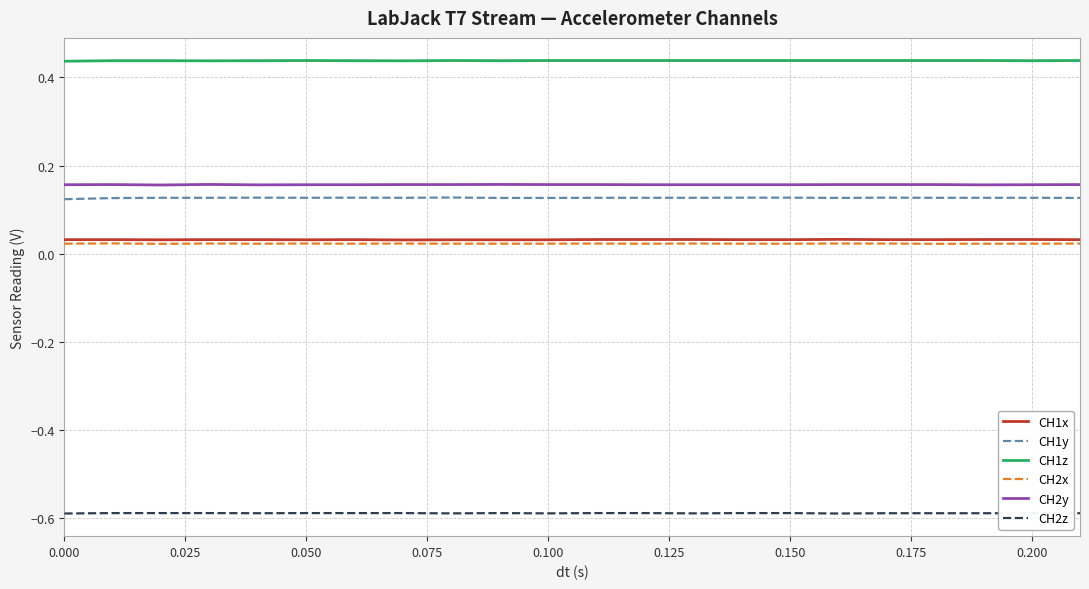

True or false: CH2y and CH2x intersect in this chart.

False